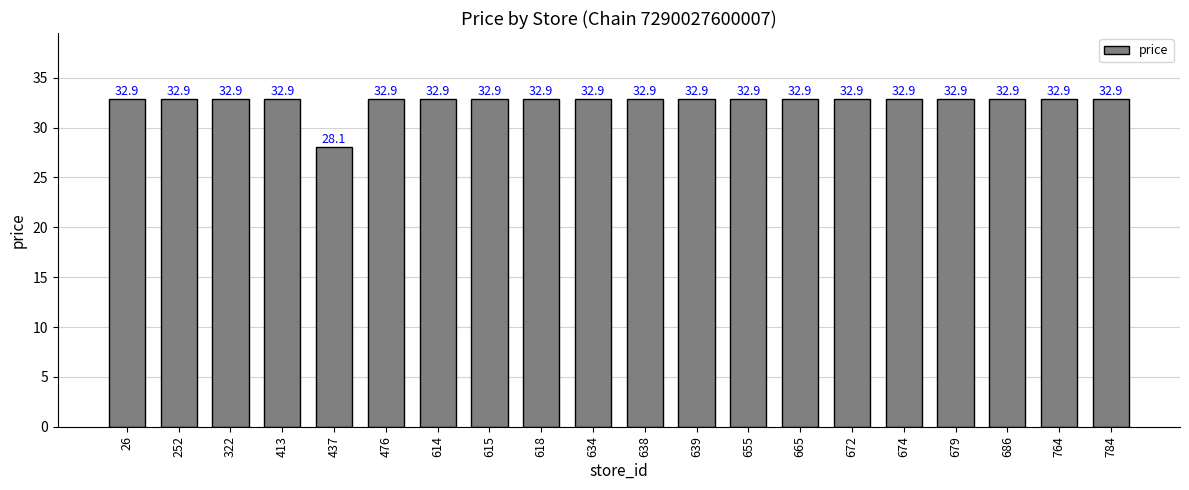

What is the sum of the values at 679 and 672?

65.8